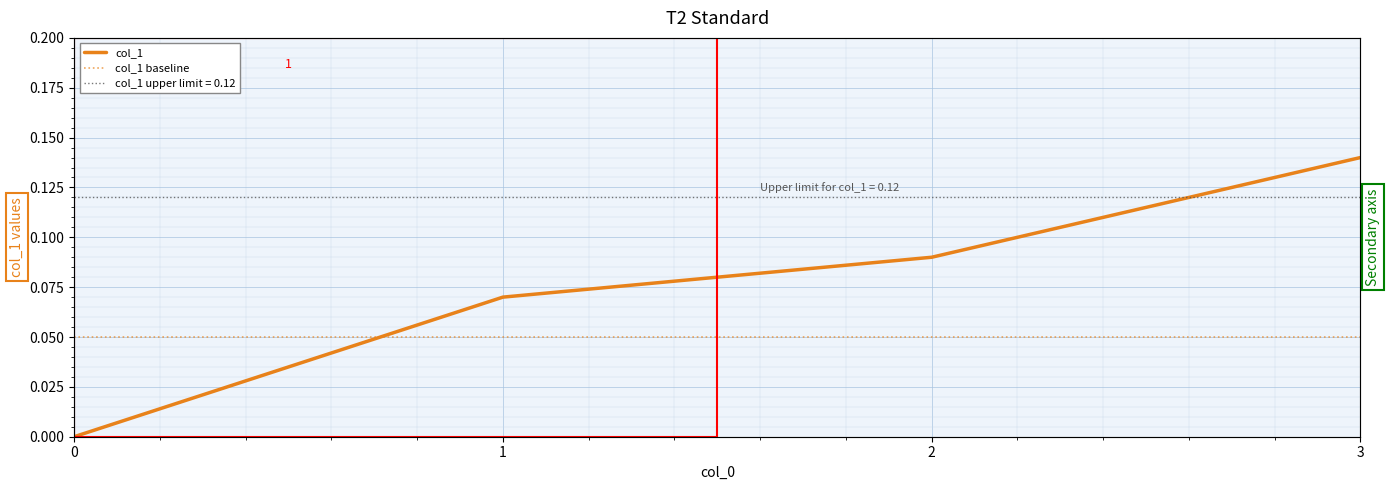

What is the greatest value displayed?

0.1